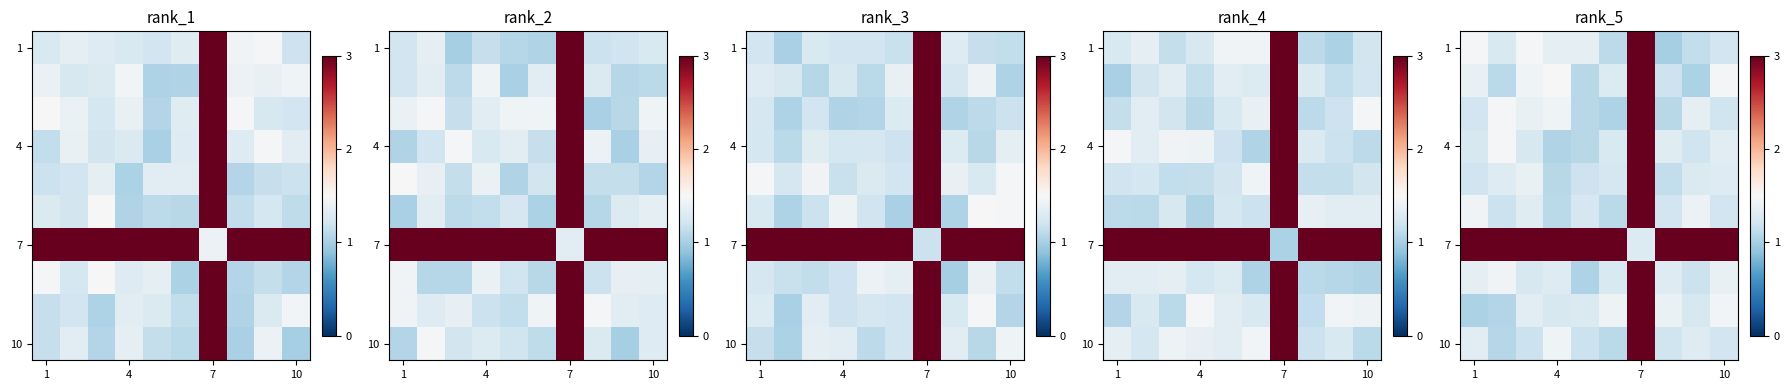

Reading left to right, extract all data points from this chart.

row_0: 1.5	1.3	1.5	1.4	1.3	1.1	3.5	1.0	1.1	1.2
row_1: 1.4	1.1	1.4	1.5	1.1	1.3	3.0	1.2	1.0	1.5
row_2: 1.2	1.5	1.4	1.4	1.1	1.0	3.3	1.1	1.4	1.2
row_3: 1.3	1.5	1.3	1.1	1.1	1.3	3.3	1.3	1.2	1.3
row_4: 1.2	1.3	1.4	1.1	1.2	1.3	3.3	1.1	1.3	1.3
row_5: 1.4	1.2	1.3	1.1	1.2	1.1	3.5	1.2	1.4	1.2
row_6: 3.5	3.2	3.2	3.3	3.4	3.4	1.3	3.0	3.3	3.1
row_7: 1.4	1.4	1.3	1.3	1.0	1.3	3.1	1.3	1.2	1.4
row_8: 1.0	1.1	1.3	1.3	1.3	1.4	3.2	1.4	1.3	1.5
row_9: 1.3	1.1	1.2	1.4	1.2	1.1	3.2	1.2	1.3	1.2